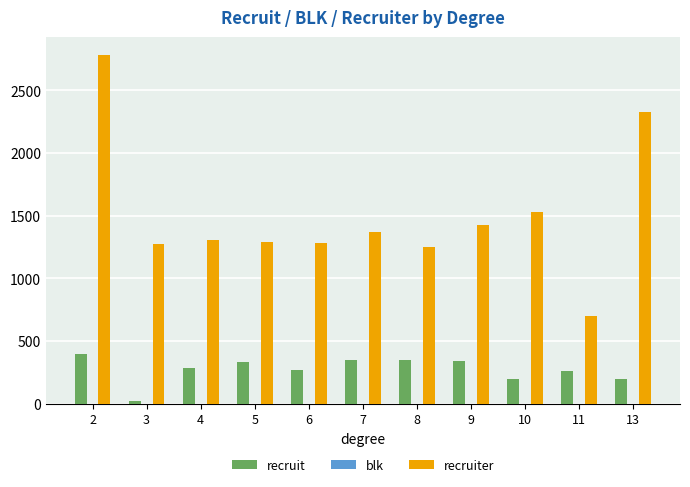

Which series changed the most between 8 and 11?

recruiter